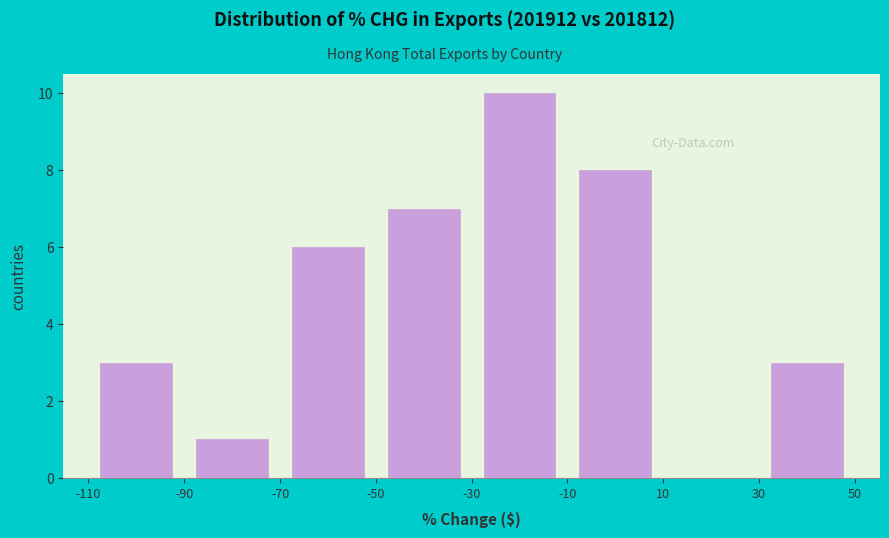

Reading left to right, list every bar in this chart as the range it spans on the x-axis followed by its height. The values are not printed on the chart, so give them approximately, as read against the axis.

-110 to -90: 3
-90 to -70: 1
-70 to -50: 6
-50 to -30: 7
-30 to -10: 10
-10 to 10: 8
10 to 30: 0
30 to 50: 3